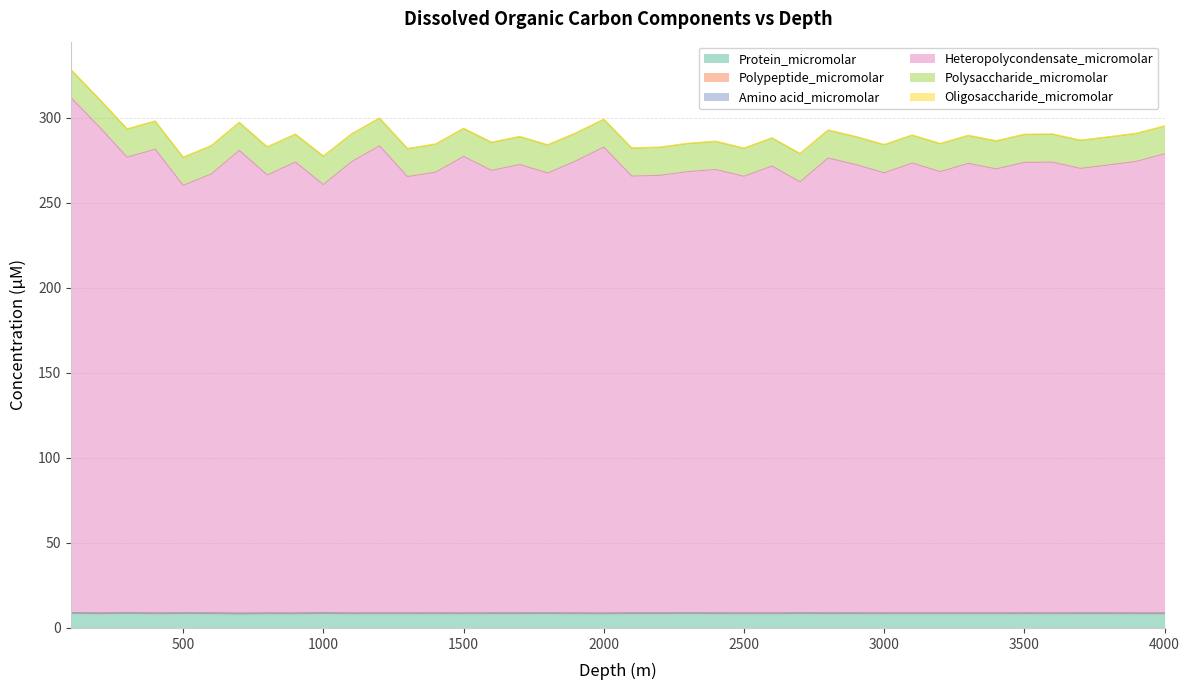

How many series are shown in this chart?

6